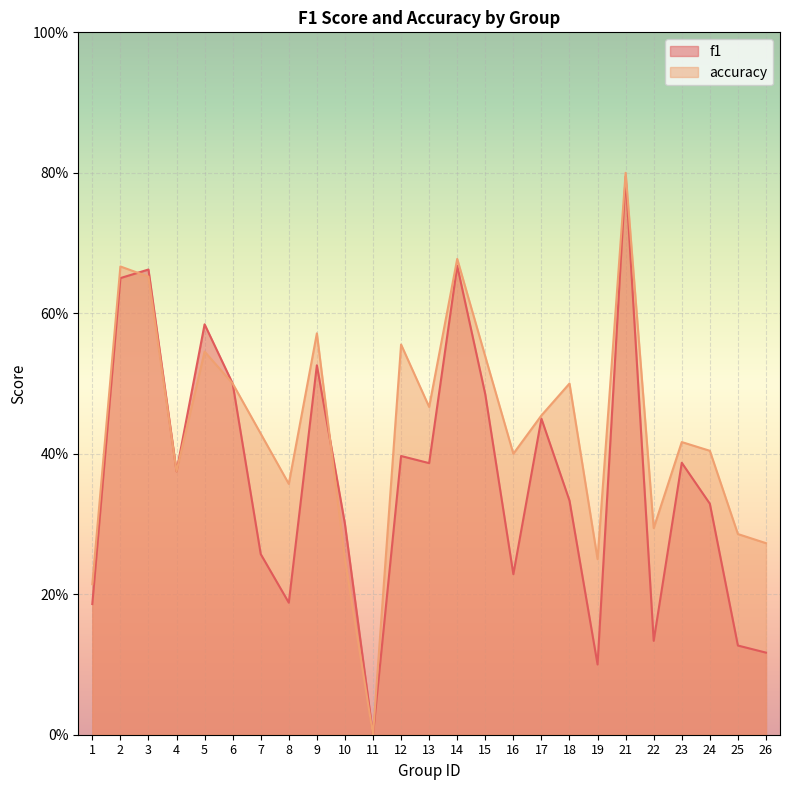

What is the approximate value of f1 at 14?

0.7